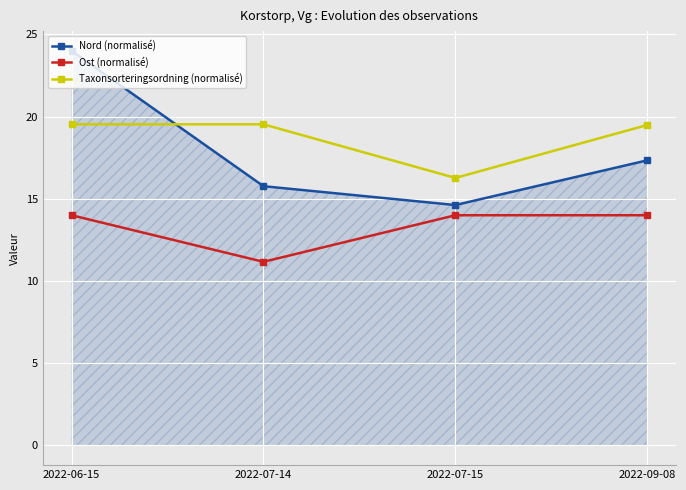

Where does the Taxonsorteringsordning (normalisé) series first go above 19?

2022-06-15